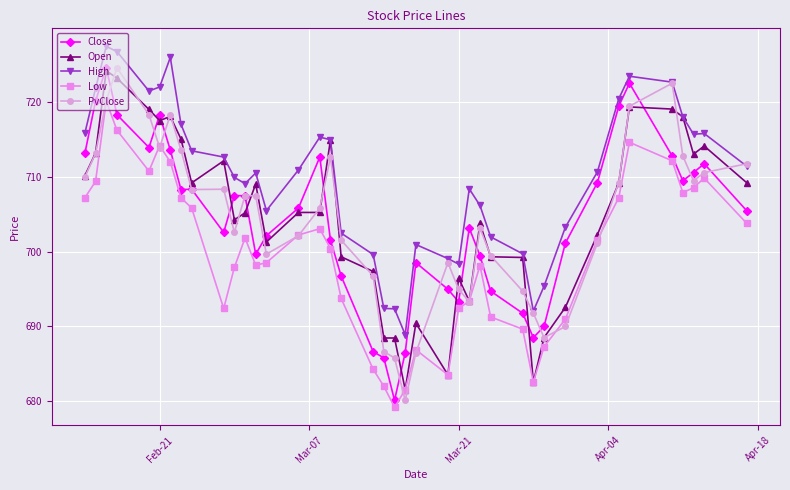

True or false: High and Close intersect in this chart.

False